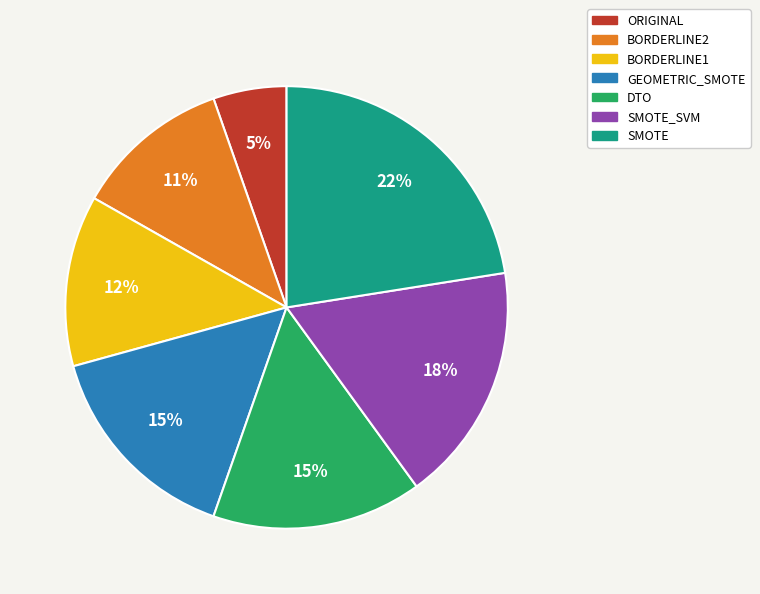

Count the number of slices in the pie.

7